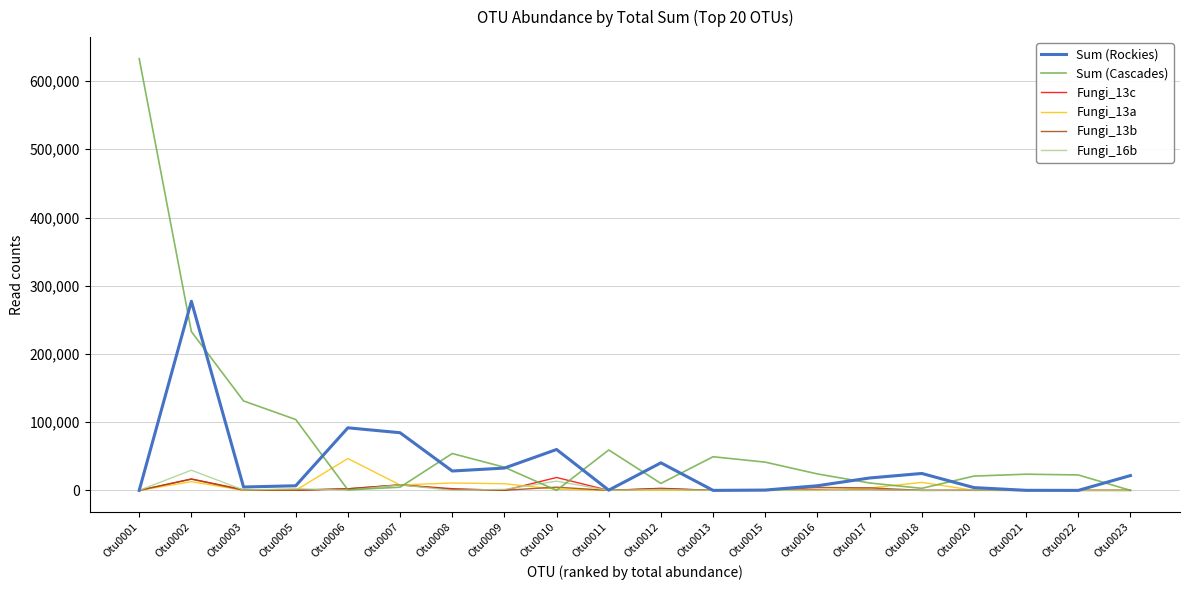

Is this an area chart (filled region under the line)?

No